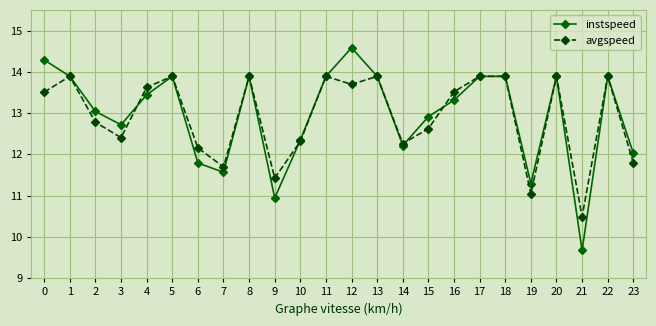

What is the difference between the second highest and minimum values in the avgspeed series?

3.4